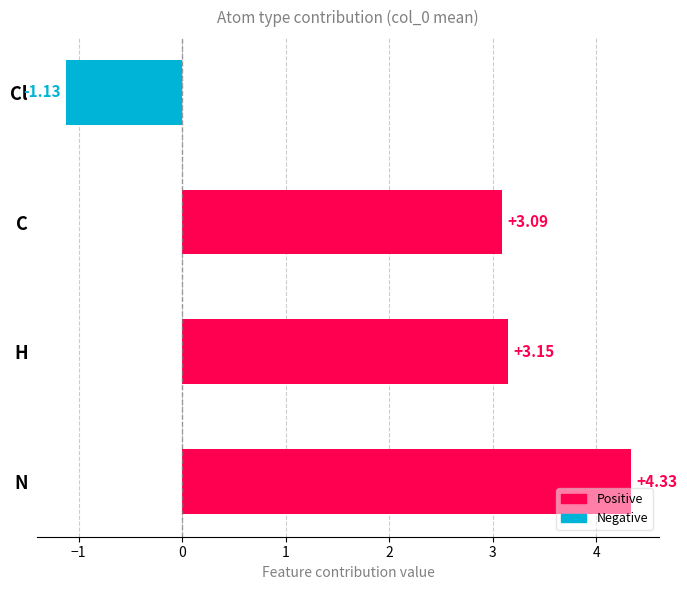

Which category has the lowest value across all series?

Cl